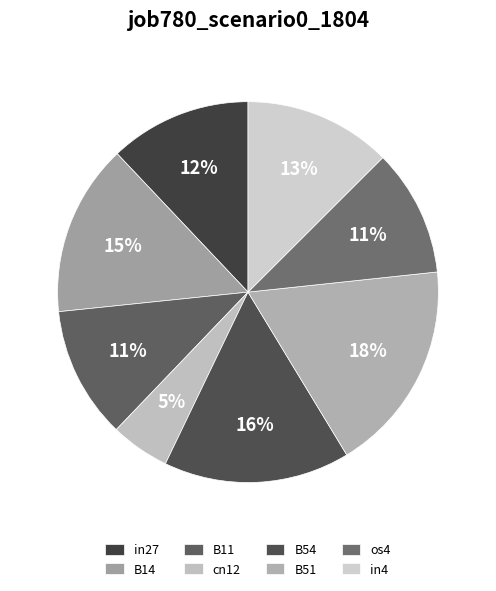

Between in4 and B54, which is larger?

B54